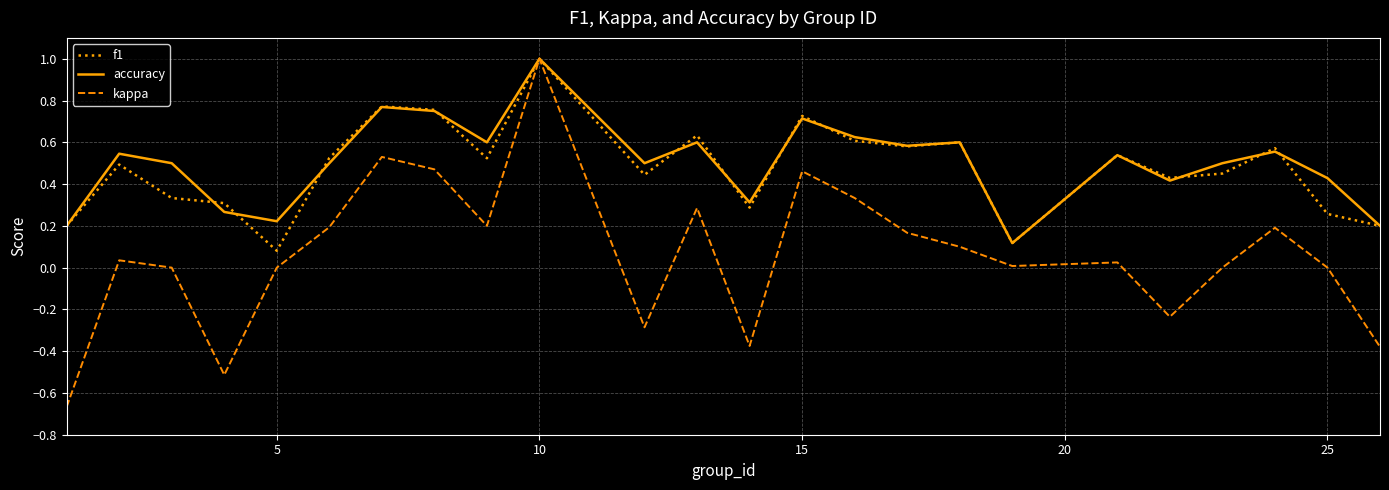

How many interior local valleys does the accuracy series have?

7